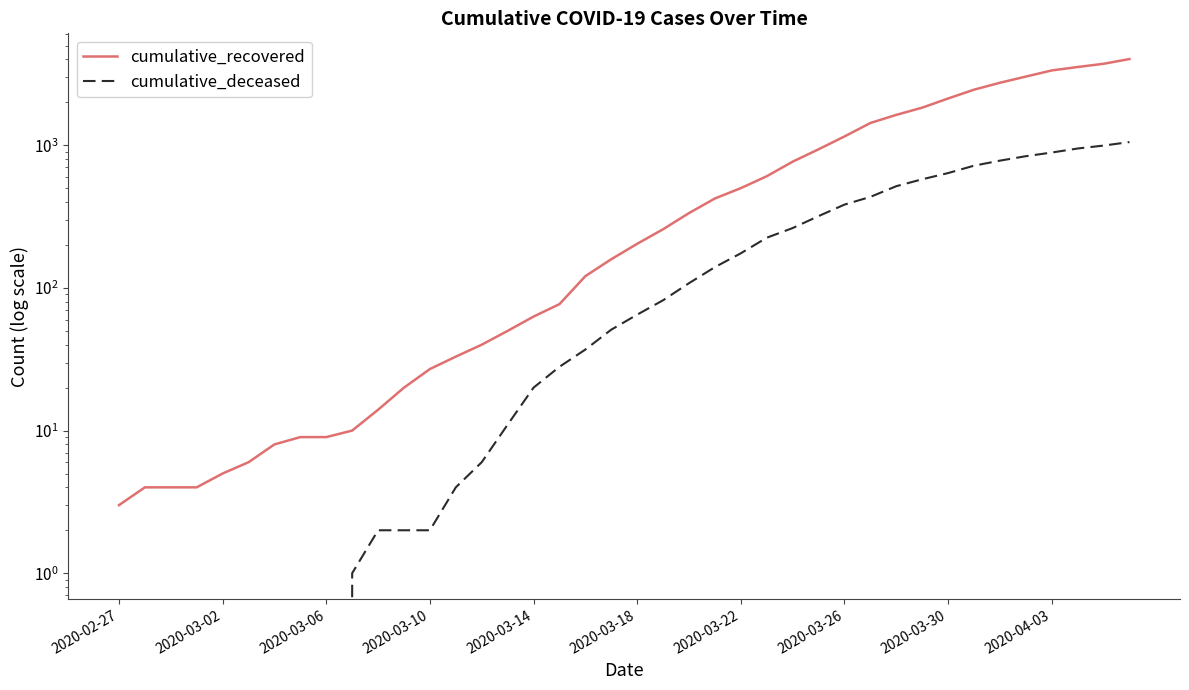

What is the difference between the cumulative_deceased values at 38 and 2020-03-02?

996